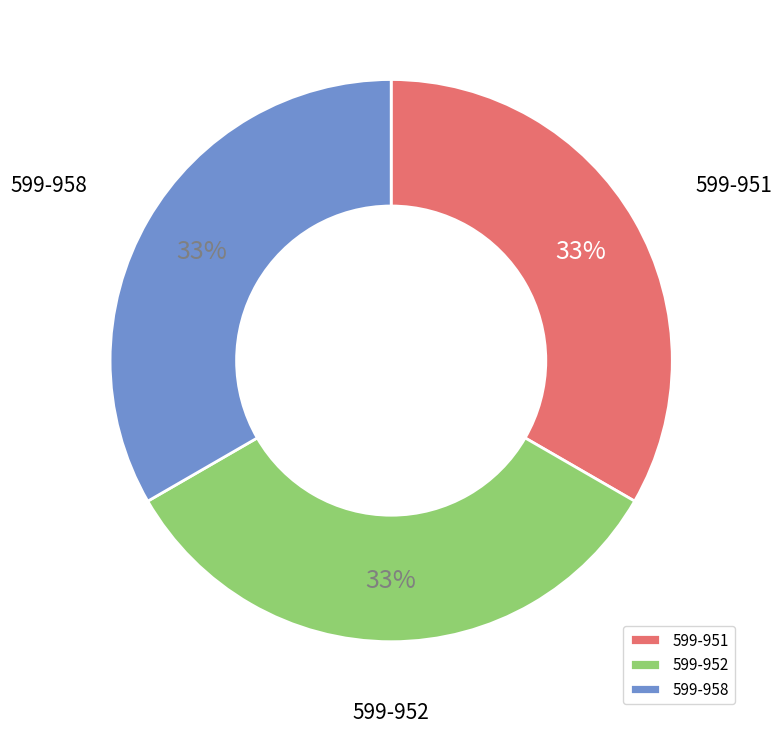

Do 599-952 and 599-958 together represent more than half of the pie?

Yes